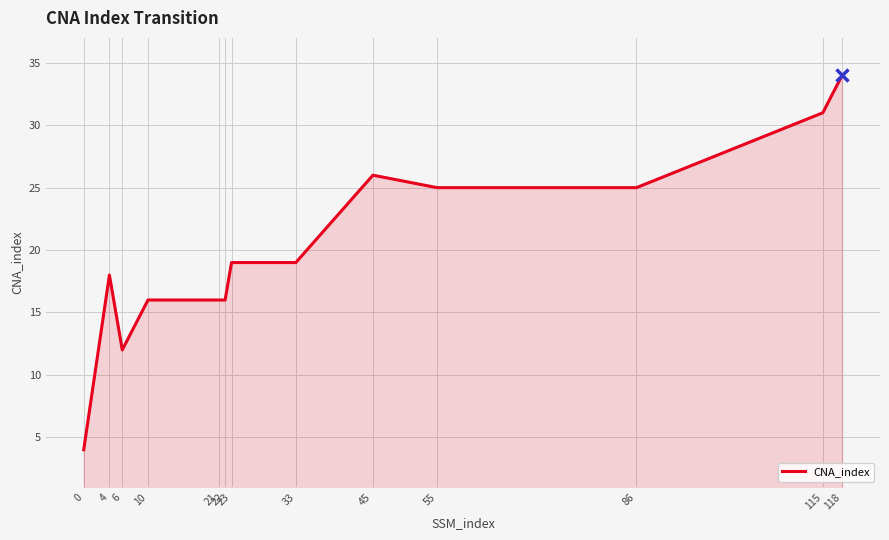

How many values are below 19?

6